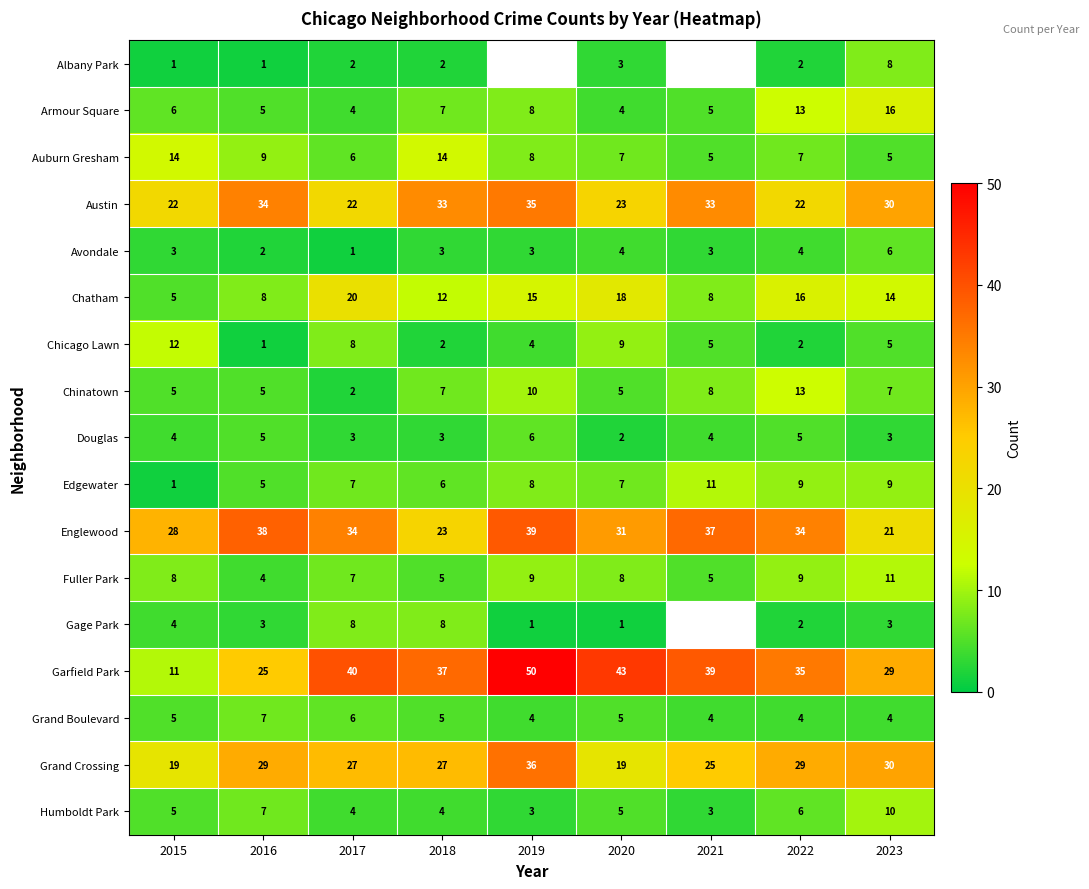

How many categories are shown in the chart?

9